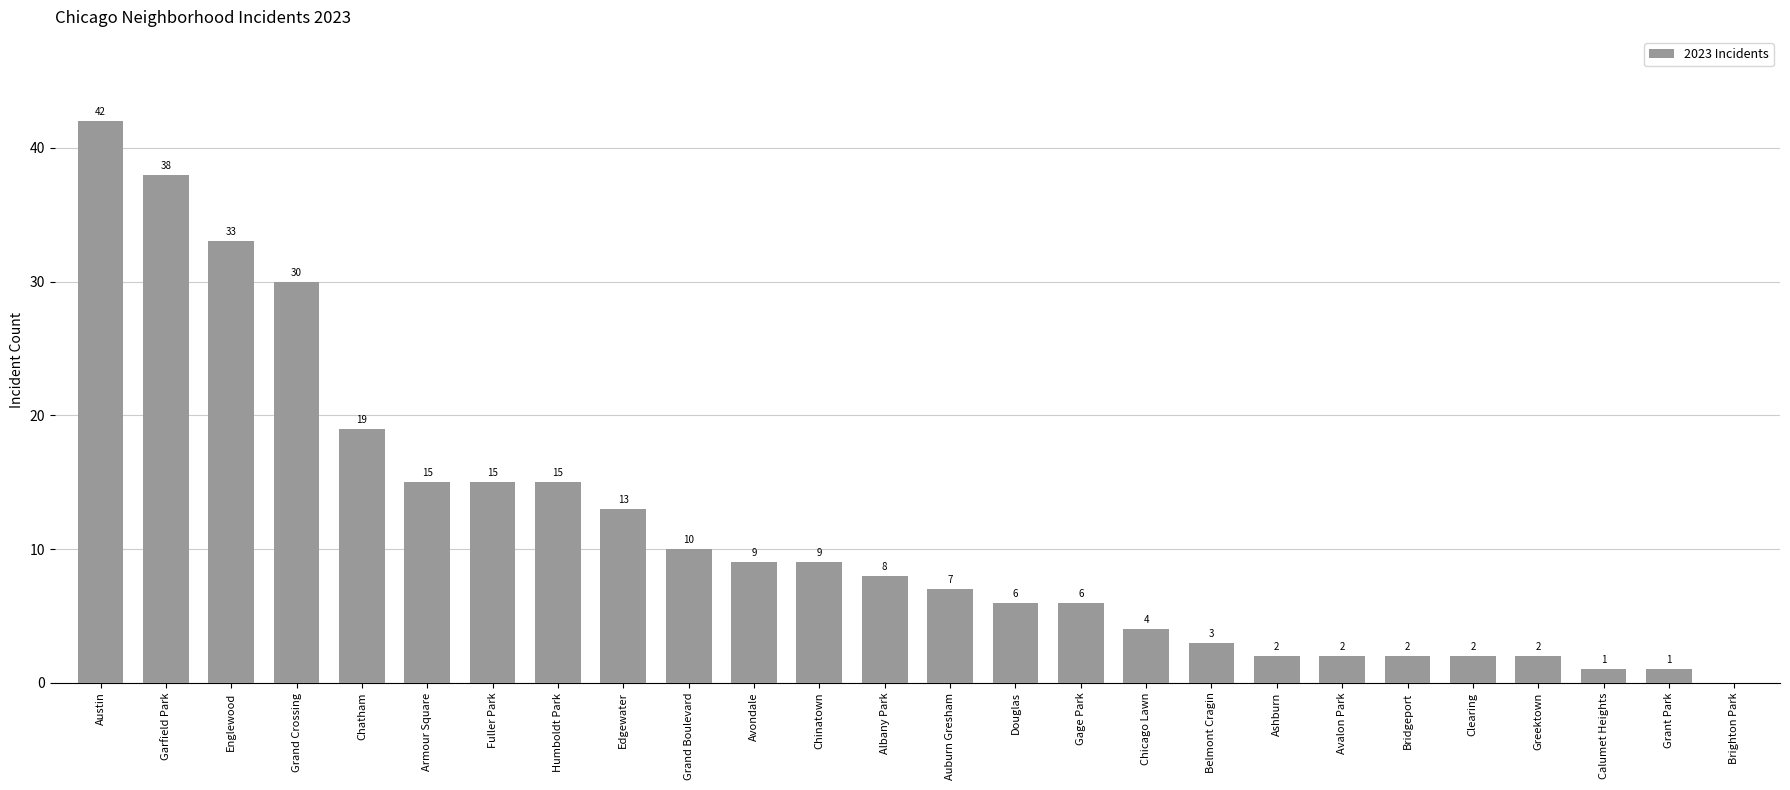

Reading right to left, transcribe all the data shown in this chart.

0	1	1	2	2	2	2	2	3	4	6	6	7	8	9	9	10	13	15	15	15	19	30	33	38	42